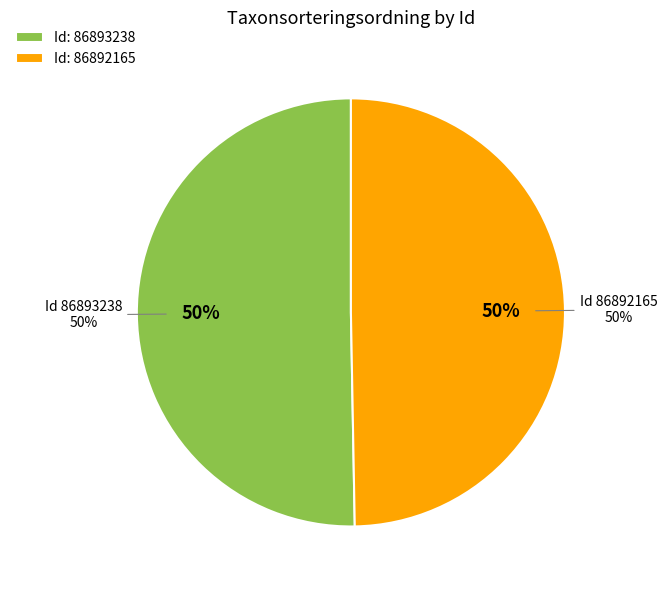

True or false: 86892165 accounts for 50% of the total.

True